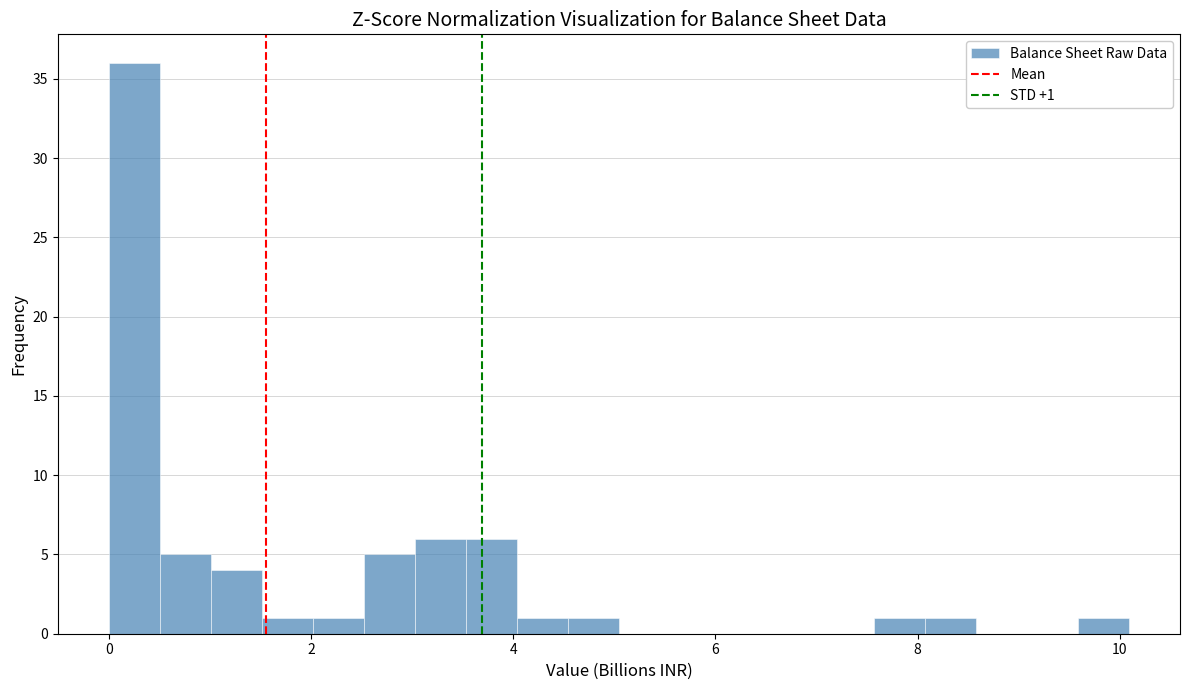

Read against the x-axis, roughly where is the centre of the tallest bar?

0.2